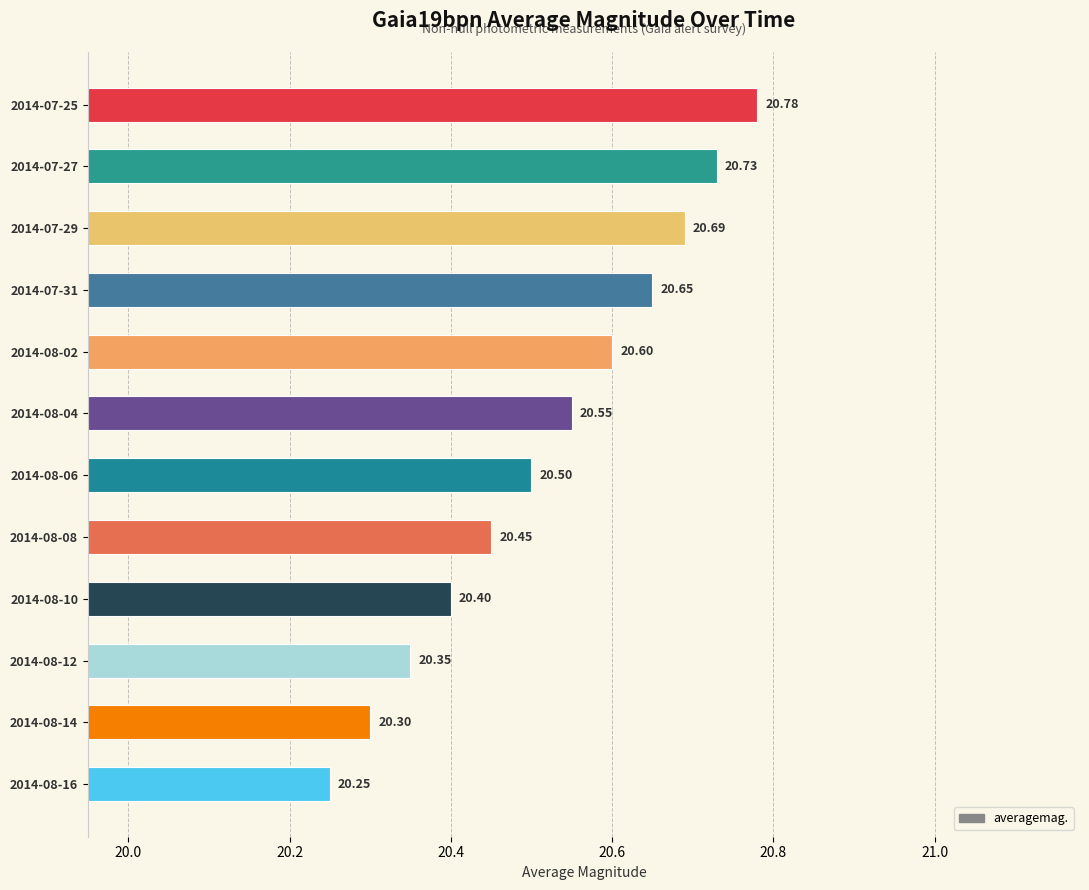

Rank the categories by value from lowest to highest.

2014-08-16, 2014-08-14, 2014-08-12, 2014-08-10, 2014-08-08, 2014-08-06, 2014-08-04, 2014-08-02, 2014-07-31, 2014-07-29, 2014-07-27, 2014-07-25